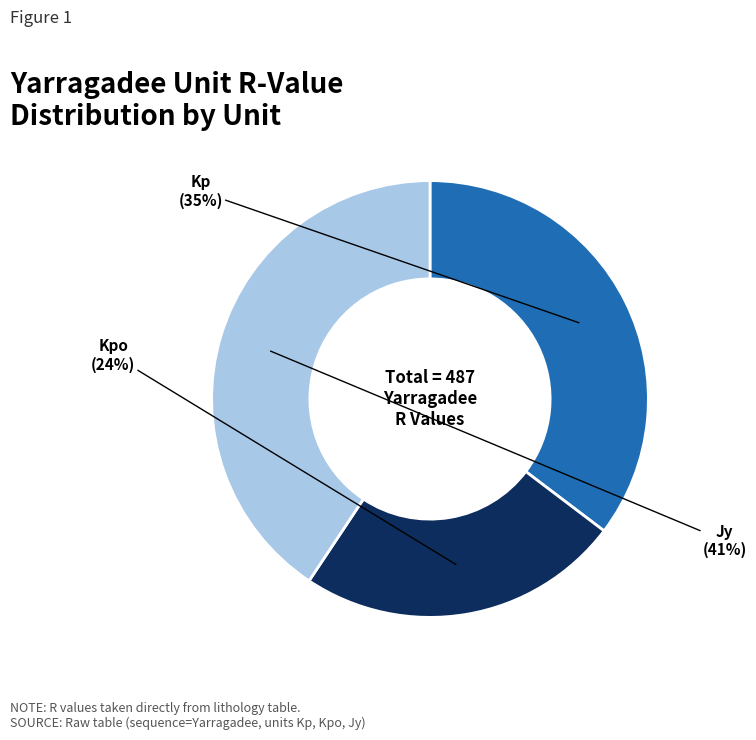

To the nearest percent, what is the average slice percentage?

33%